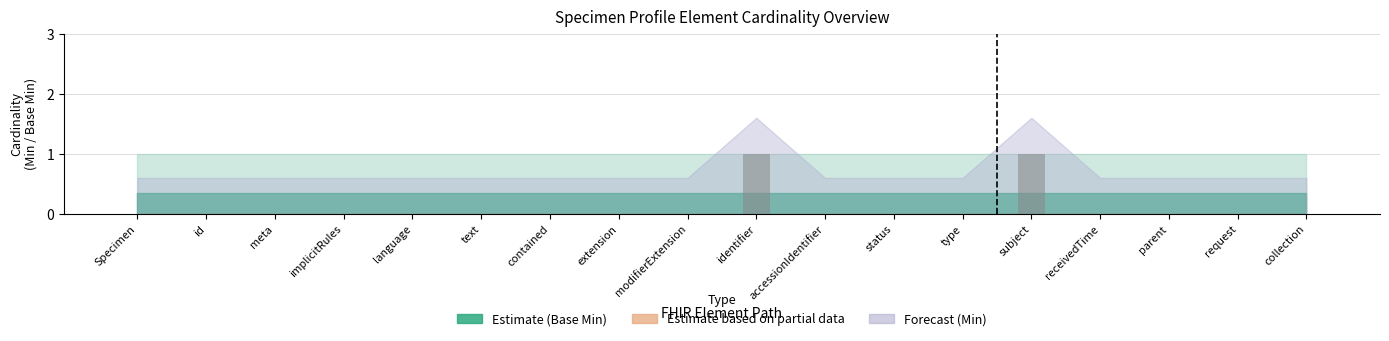

How many series are shown in this chart?

1